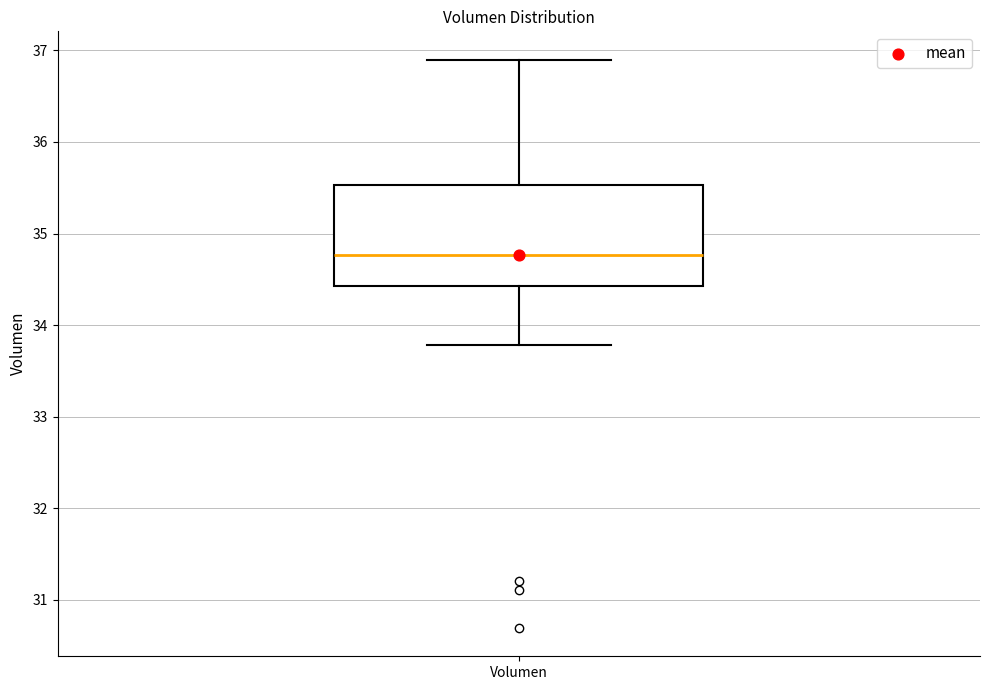

Where does the lower whisker of the box for Volumen end on the y-axis? The values are not printed on the chart, so give them approximately, as read against the axis.

33.8